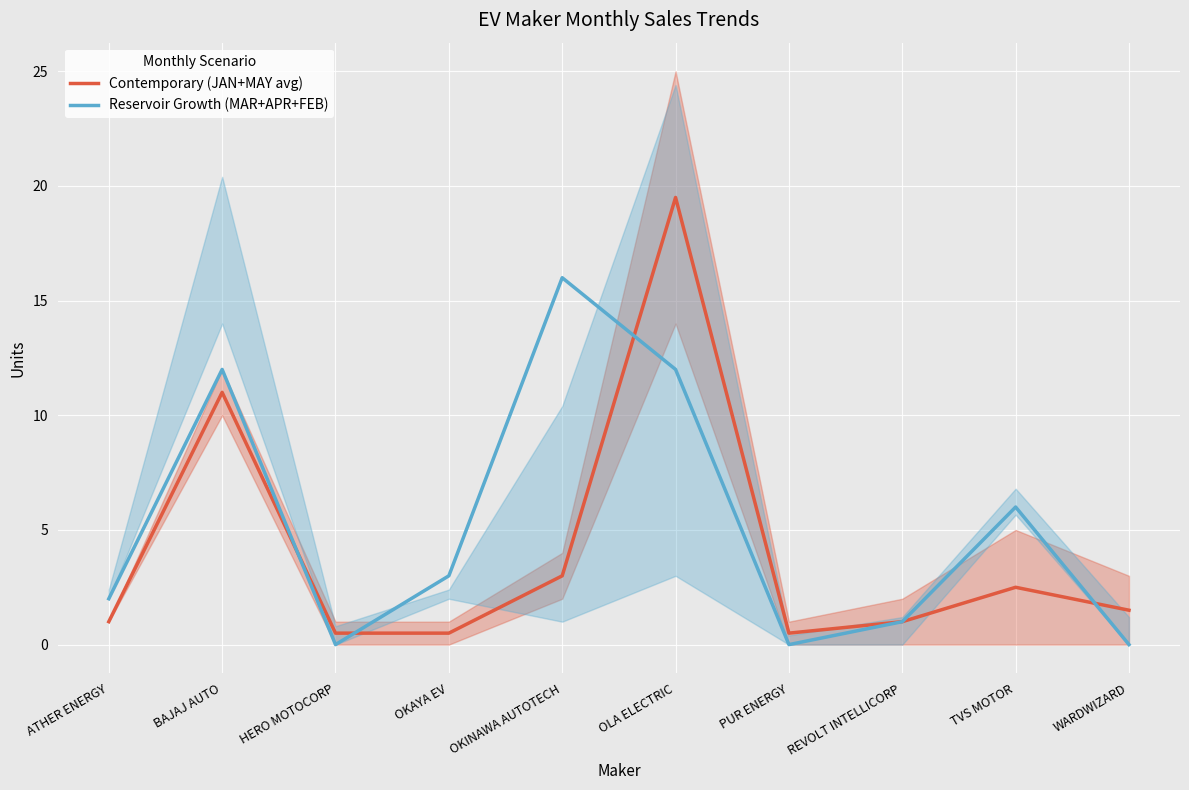

What is the difference between the highest and lowest values at OKINAWA AUTOTECH?

13.0